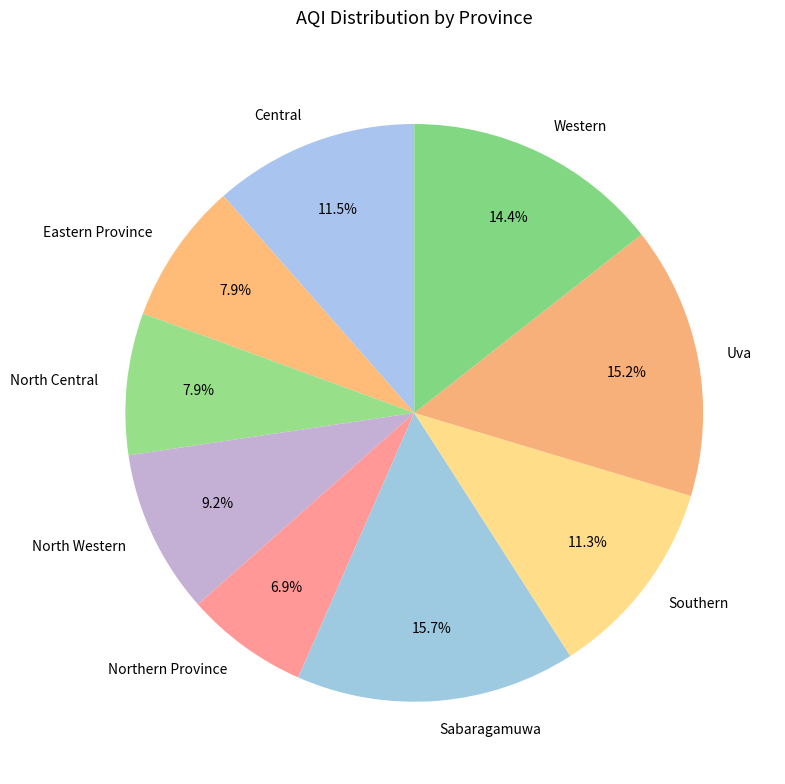

Which slice is the smallest?

Northern Province